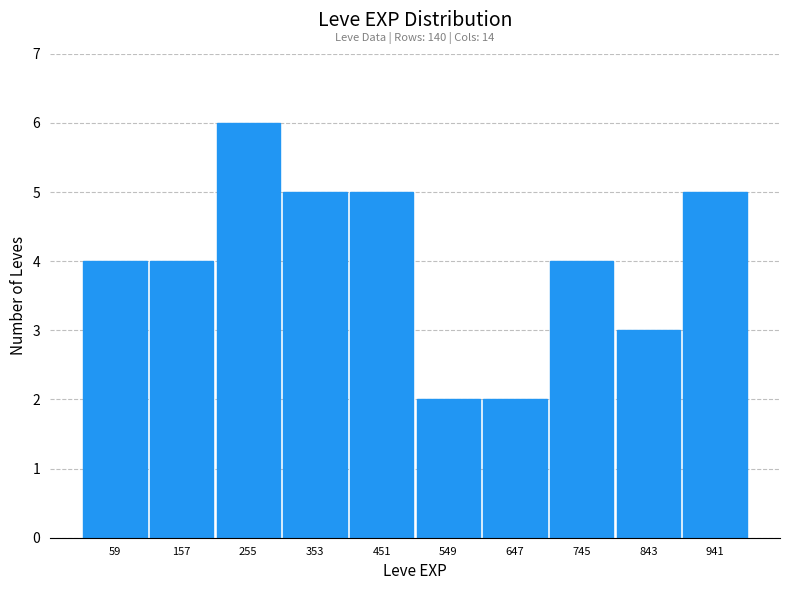

Over which range of the x-axis is the bar tallest?

206 to 304